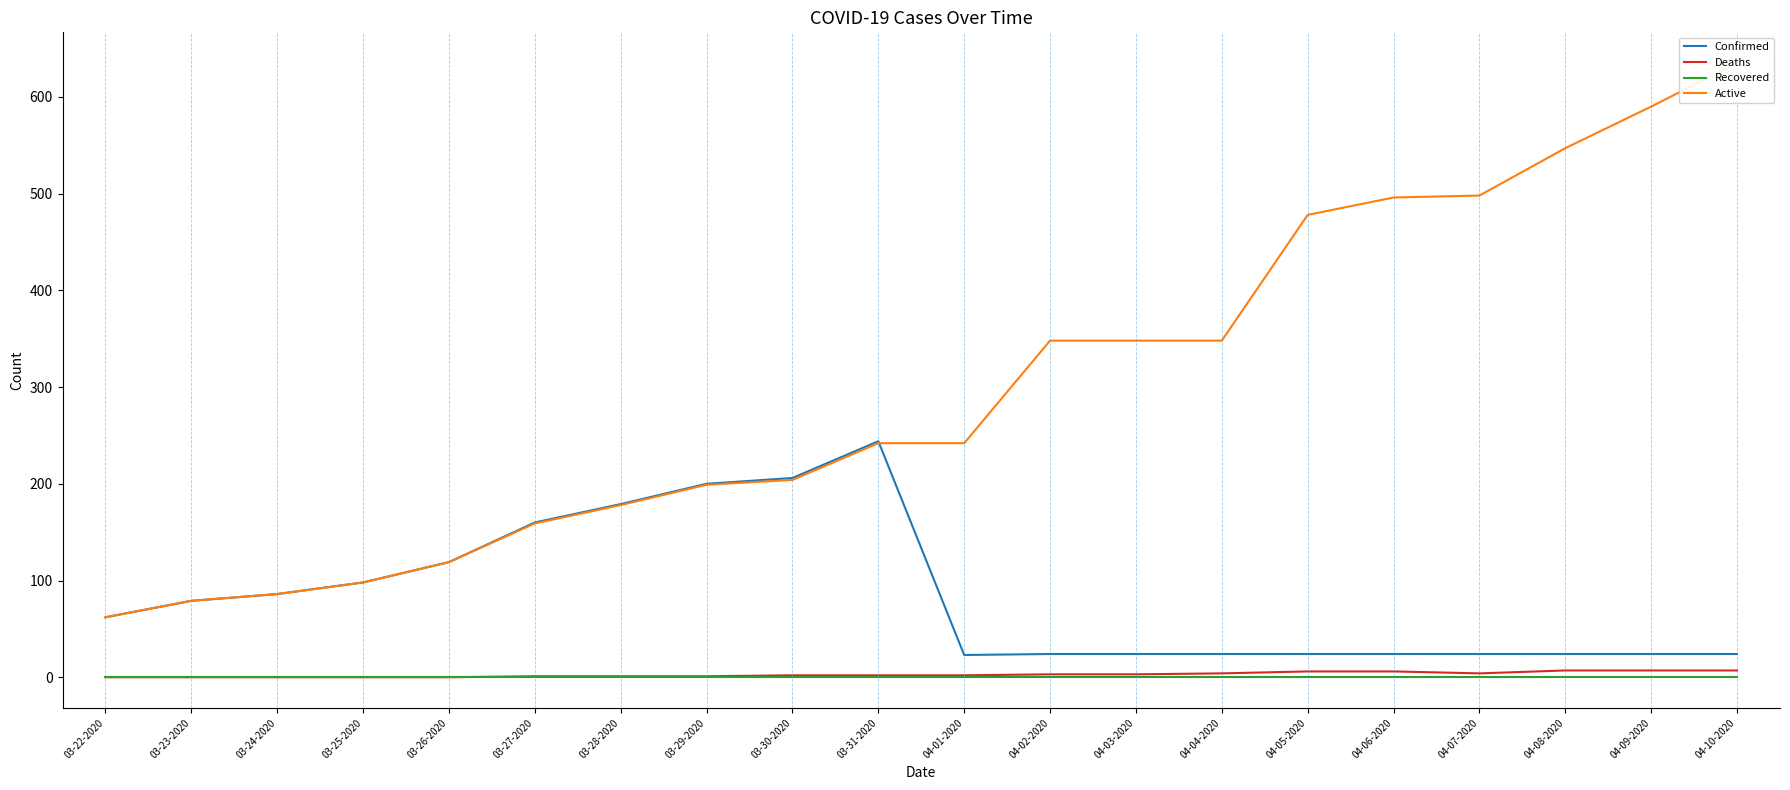

The value of Recovered at 04-01-2020 is 0. True or false?

True